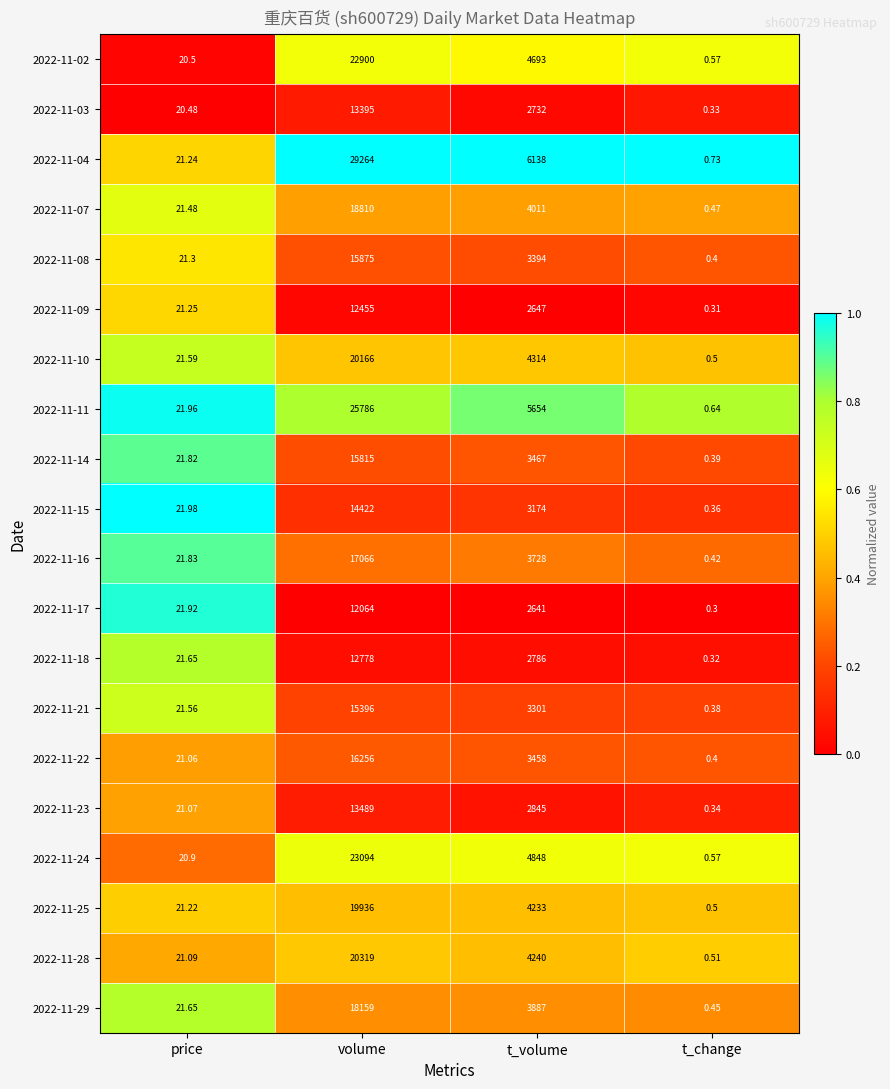

Rank the categories by 2022-11-14 value from lowest to highest.

t_change, price, t_volume, volume